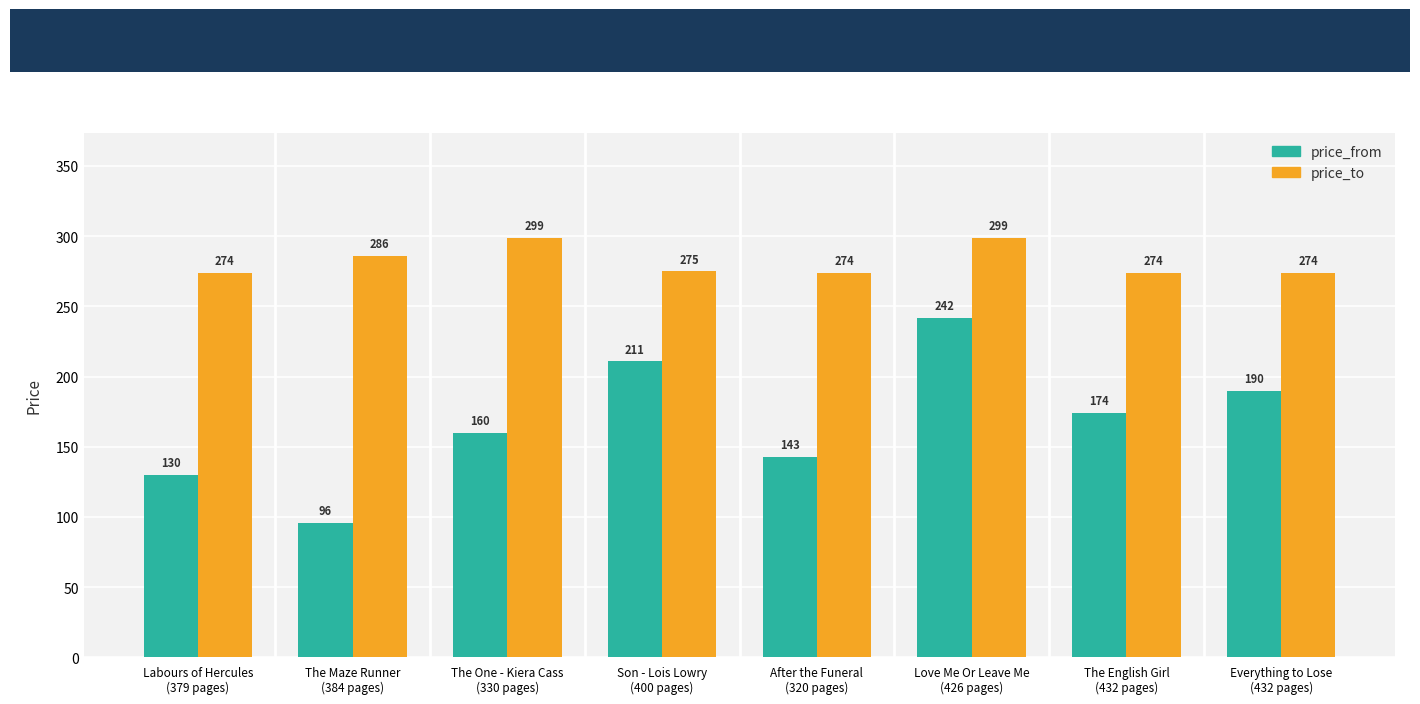

Is it true that price_from equals 170 at Labours of Hercules
(379 pages)?

False